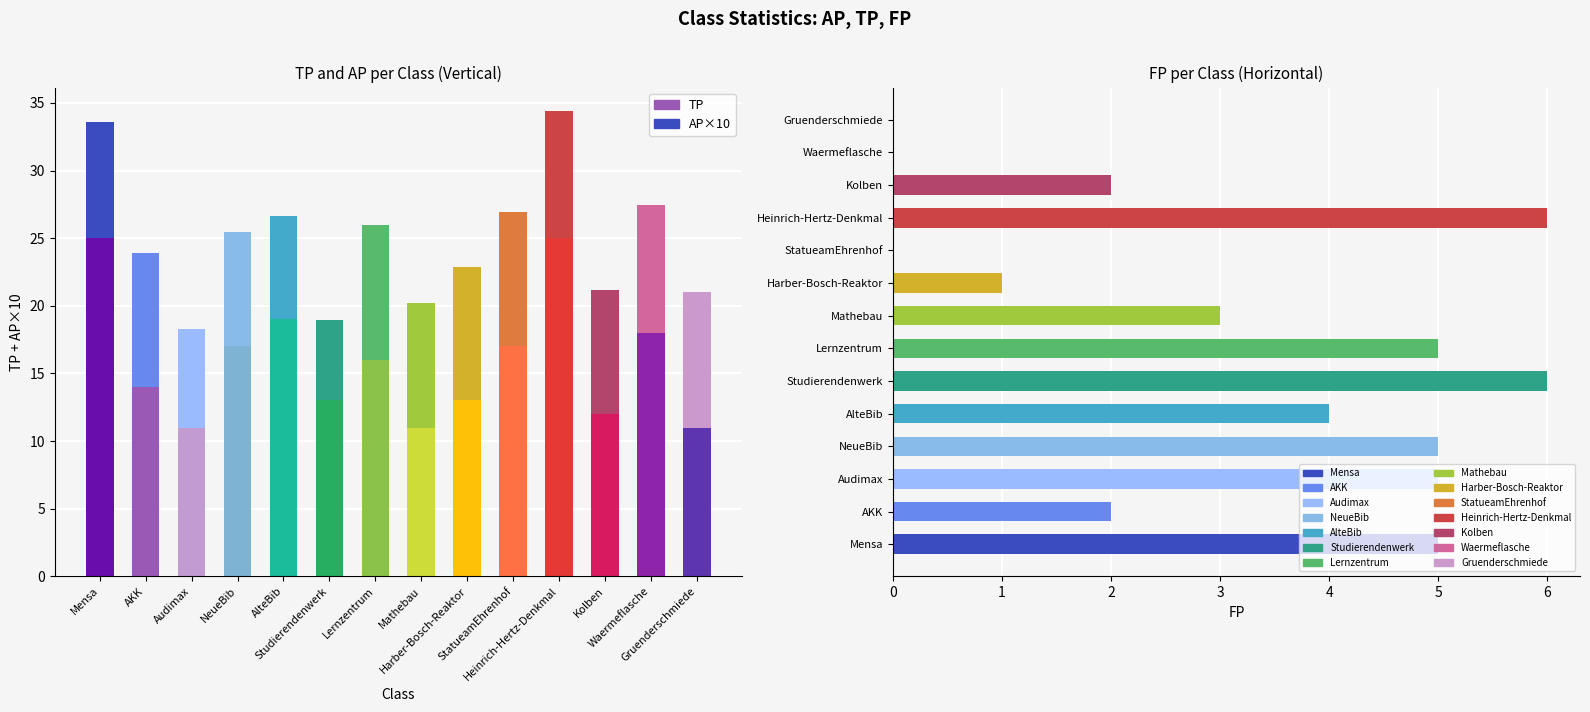

Which category has the lowest value across all series?

StatueamEhrenhof